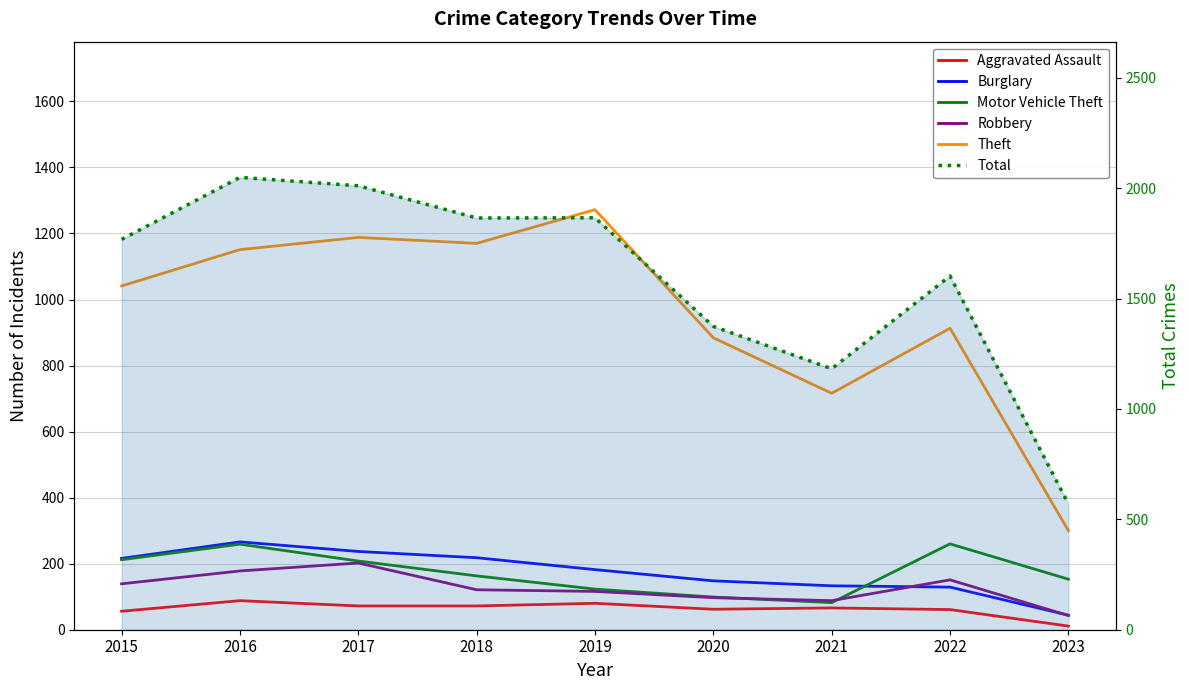

Where is the first local minimum for Robbery?

2021